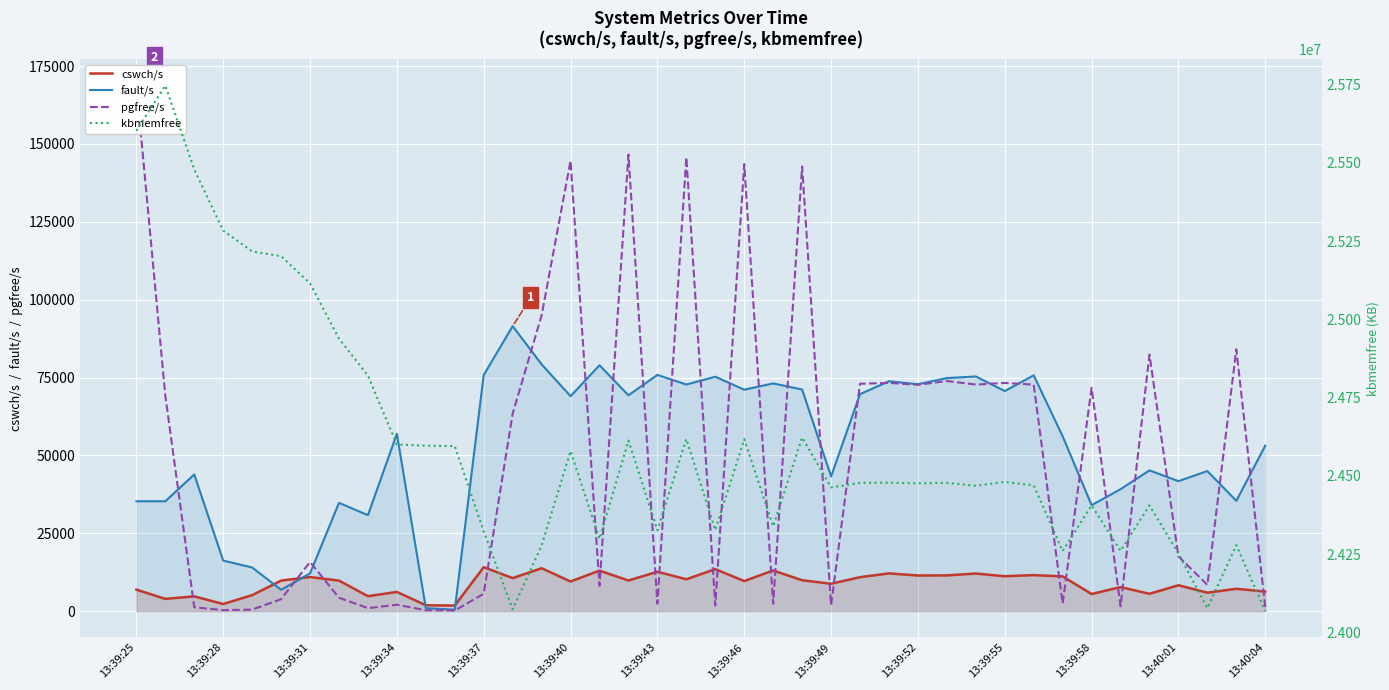

Reading left to right, what are all the values shown in this chart?

cswch/s: 6904	3931	4742	2286	5133	9795	10942	9802	4801	6170	1888	1783	14119	10602	13767	9520	13010	9830	12648	10226	13480	9651	13055	9912	8791	10904	12116	11437	11468	12074	11202	11563	11150	5491	7720	5559	8314	5920	7170	6281
fault/s: 35268	35275	43874	16225	14012	6846	12110	34773	30811	56949	946	453	75821	91492	79236	69011	78940	69290	75843	72756	75261	71092	73114	71141	43249	69678	73797	72856	74824	75345	70652	75709	56133	34021	39149	45185	41727	44962	35408	53135
pgfree/s: 168736	69203	1231	308	488	3834	15772	4296	956	2050	285	187	5577	63403	94950	144616	8153	146585	2386	145699	1810	143543	2340	142774	1935	72997	73281	72667	73877	72735	73261	72737	2450	71689	1543	82361	17579	8423	84062	1265
kbmemfree: 25602092	25746316	25478284	25283400	25216844	25201604	25114604	24938192	24820324	24600136	24596432	24595124	24322800	24074016	24277620	24579176	24299108	24612752	24326424	24617928	24327132	24617112	24338820	24622548	24463256	24477664	24478472	24476320	24477896	24468444	24480816	24469968	24260032	24405884	24260848	24405668	24252308	24077840	24278832	24068216